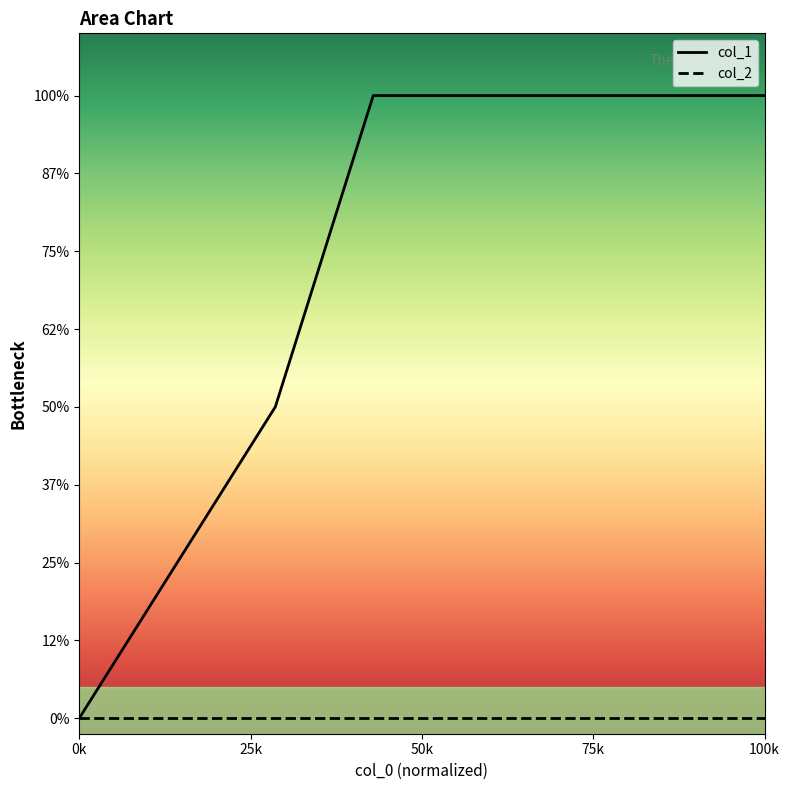

Reading left to right, extract all data points from this chart.

col_1: 0	1	2	2	2
col_2: 0	0	0	0	0